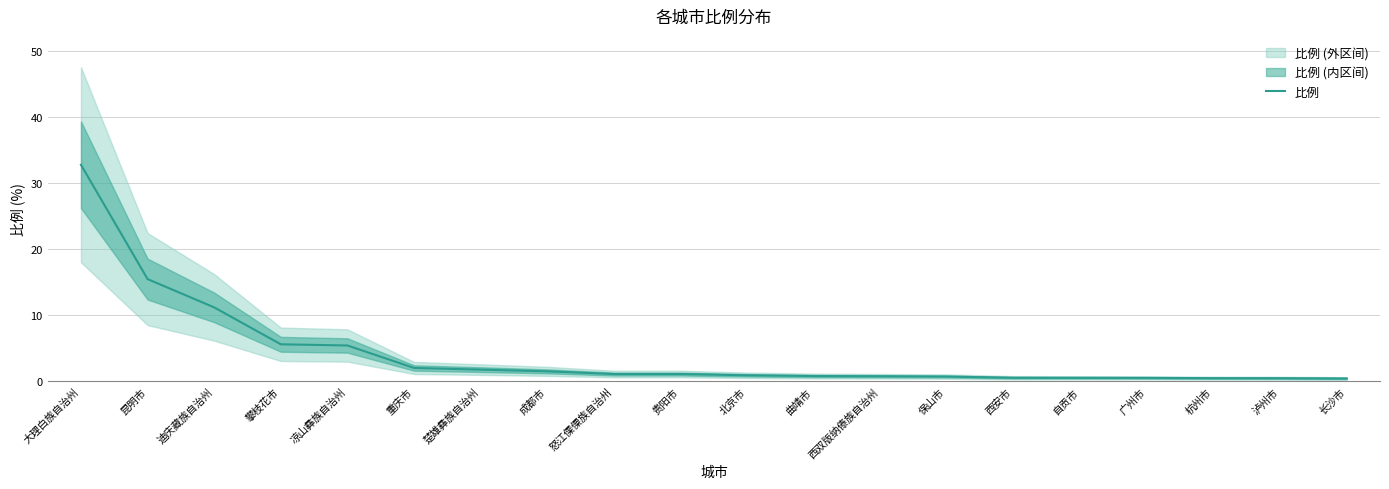

What is the minimum value shown in the chart?

0.4